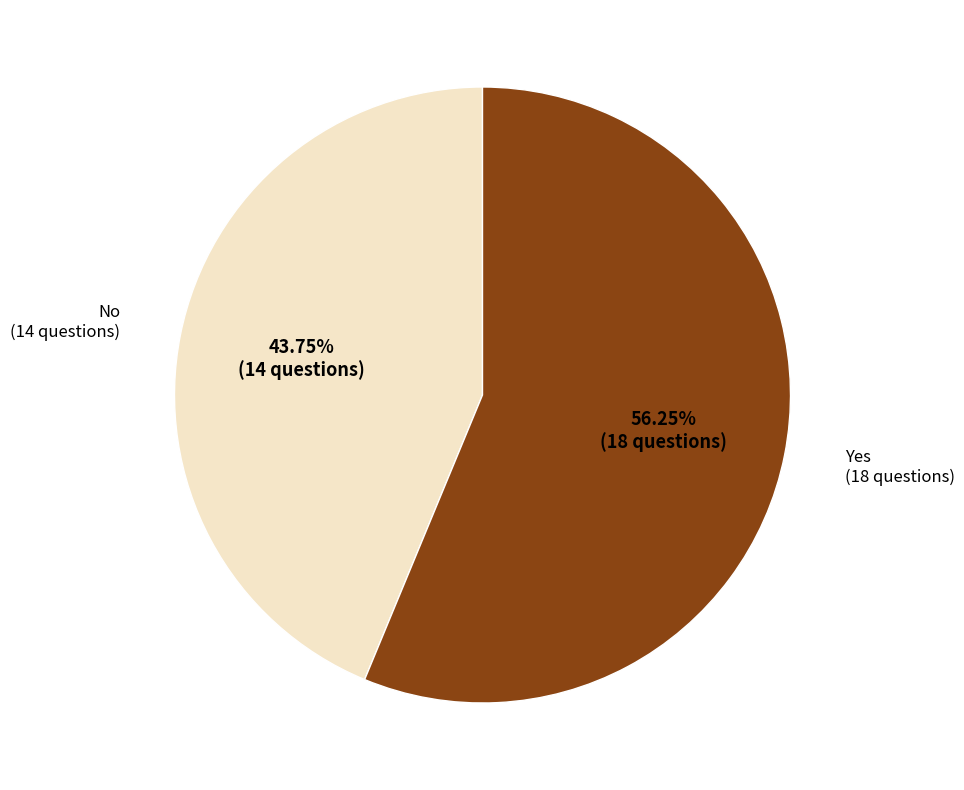

Does any single category account for the majority?

Yes